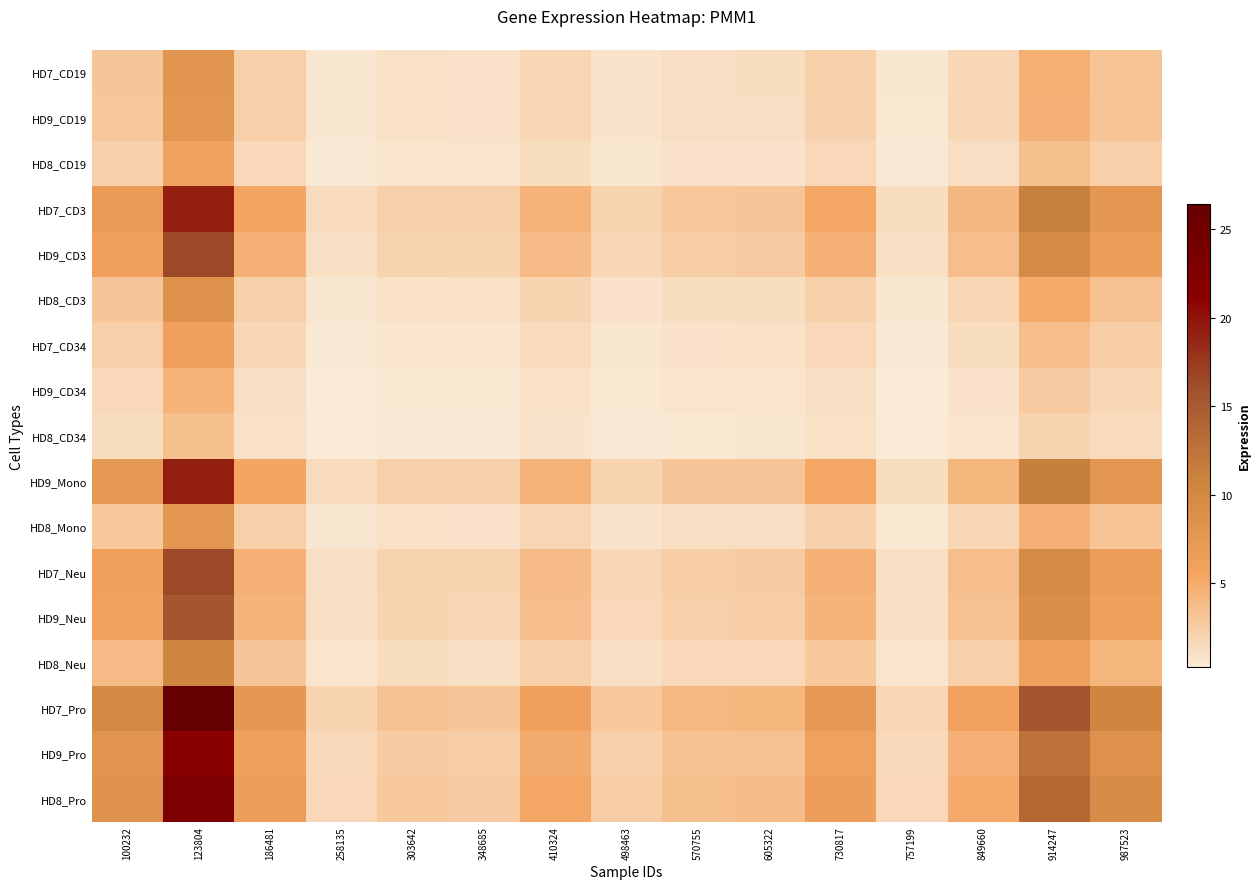

What is the total value across all series at 258135?

15.9